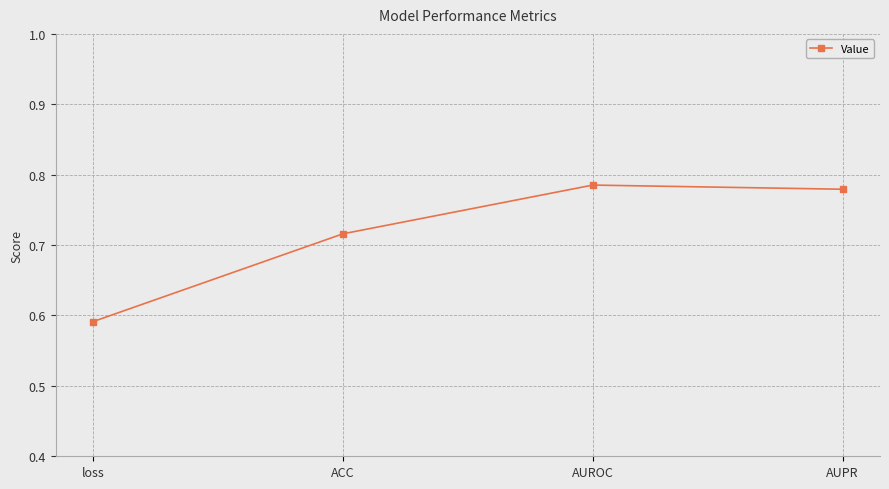

What is the label of the 2nd point from the right?

AUROC